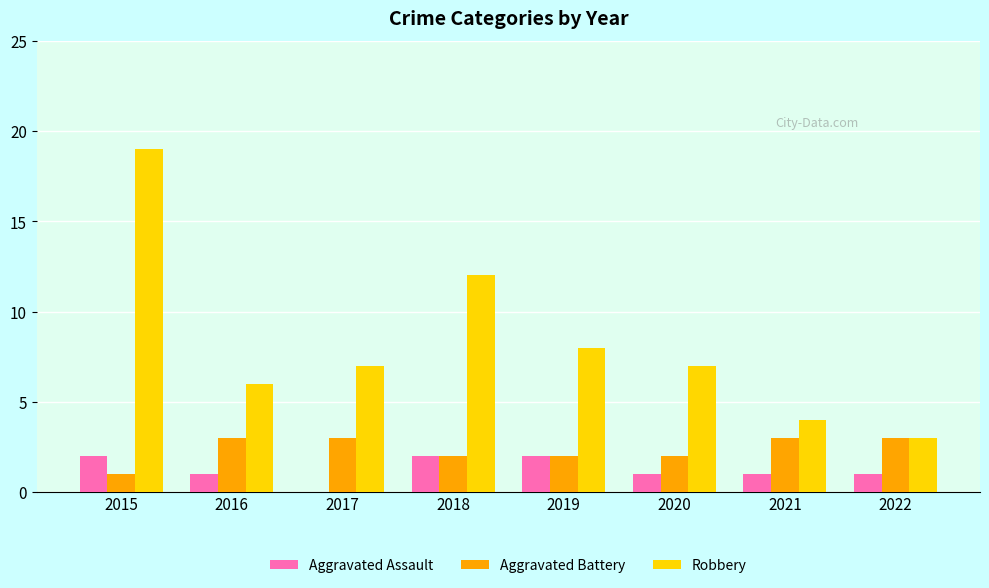

Which category has the highest value in the Robbery series?

2015